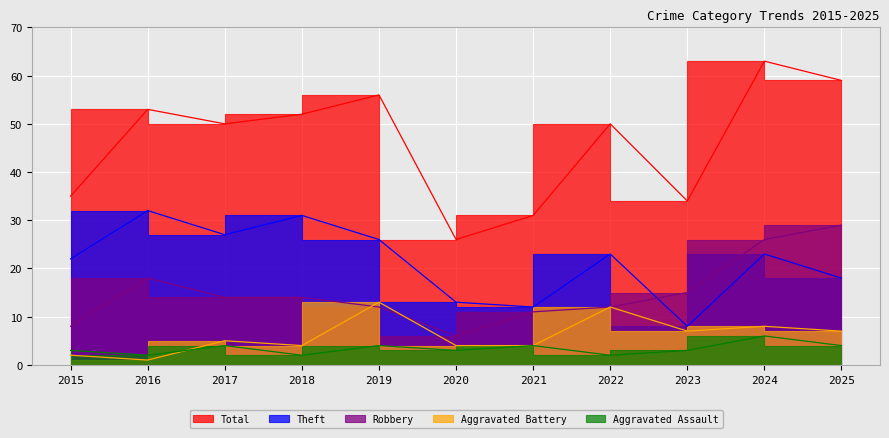

What is the sum of all Theft values?

235